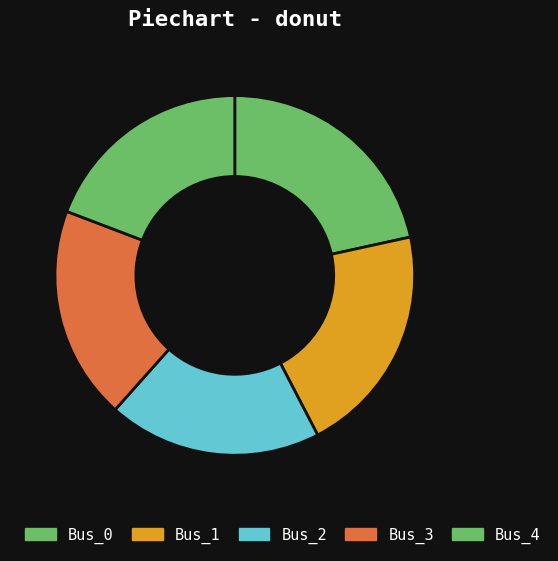

What is the largest slice in the pie chart?

Bus_0